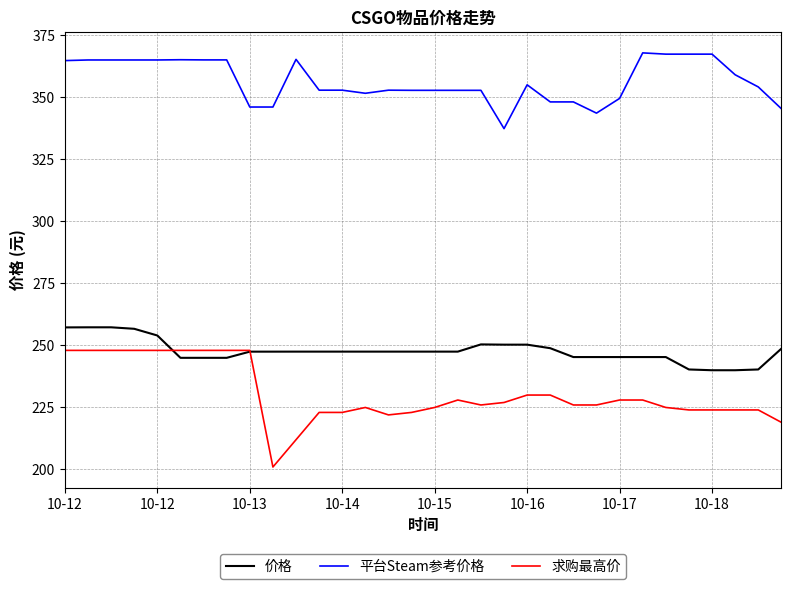

List the series in order of their peak value, lowest first.

求购最高价, 价格, 平台Steam参考价格